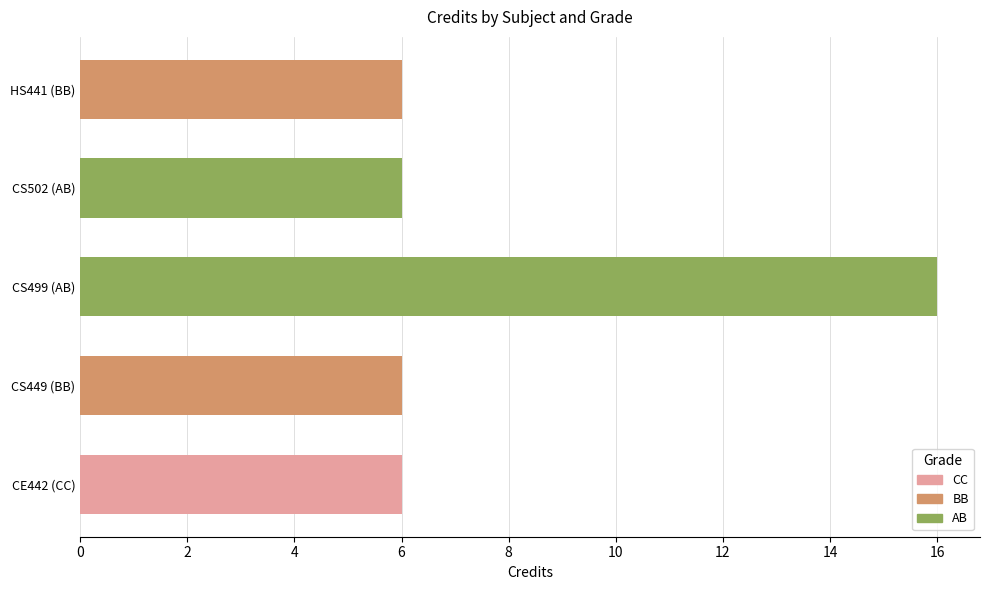

Between 0 and 2, which series saw the biggest shift?

AB